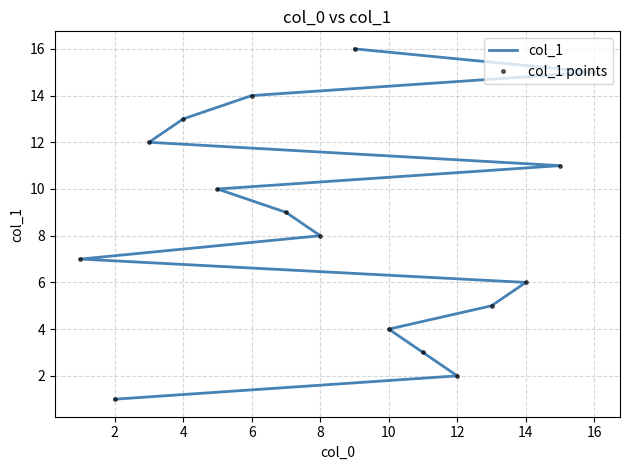

Reading left to right, list all the values displayed in this chart.

col_1: 1	2	3	4	5	6	7	8	9	10	11	12	13	14	15	16
col_1 points: 1	2	3	4	5	6	7	8	9	10	11	12	13	14	15	16